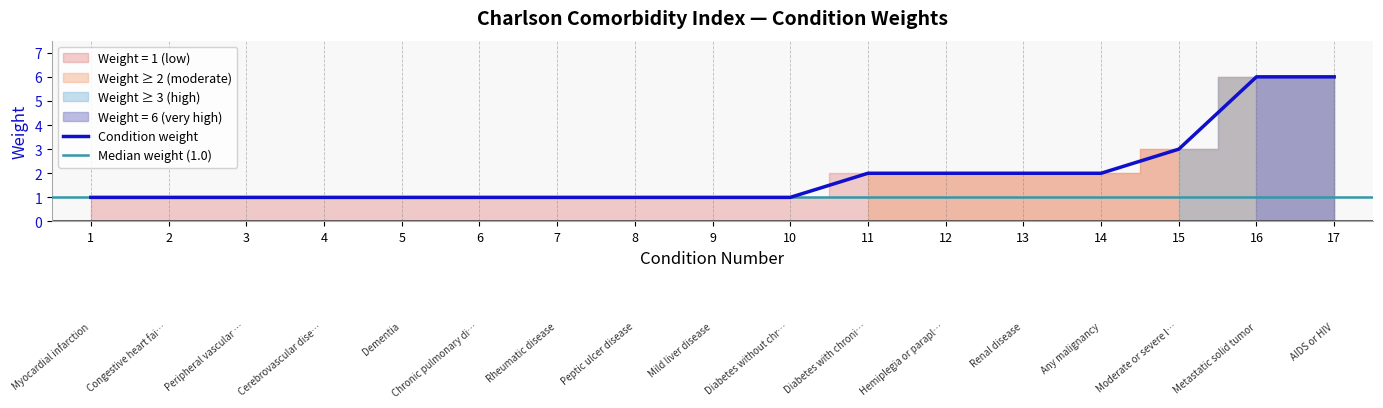

The Condition weight series shows 6 at 16. True or false?

True